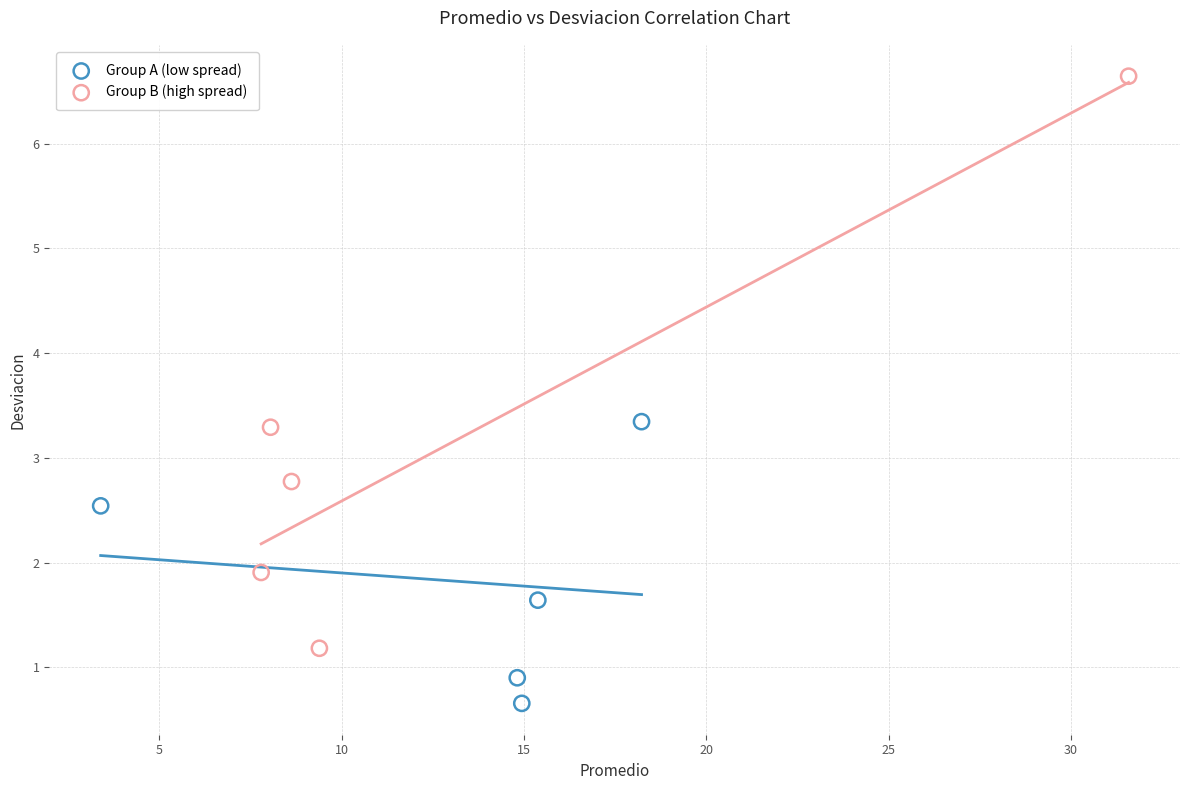

Which series has the widest spread of Y values?

Group B (high spread)